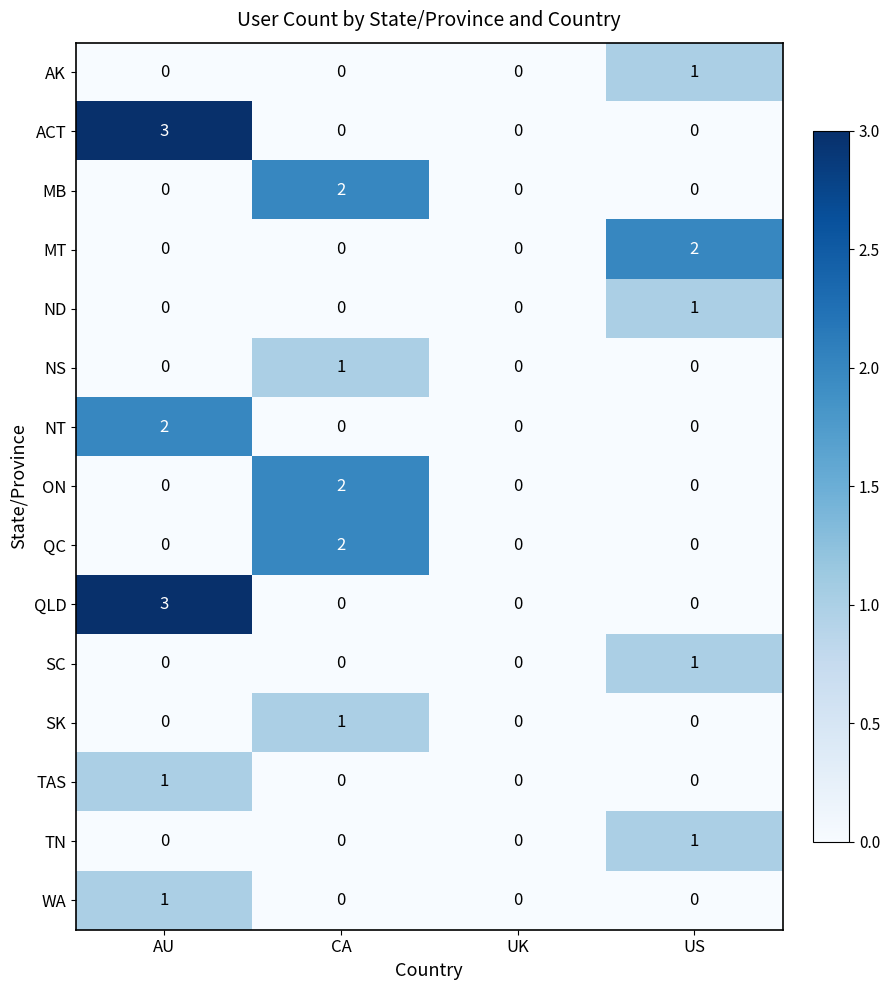

The QLD series shows -1 at CA. True or false?

False